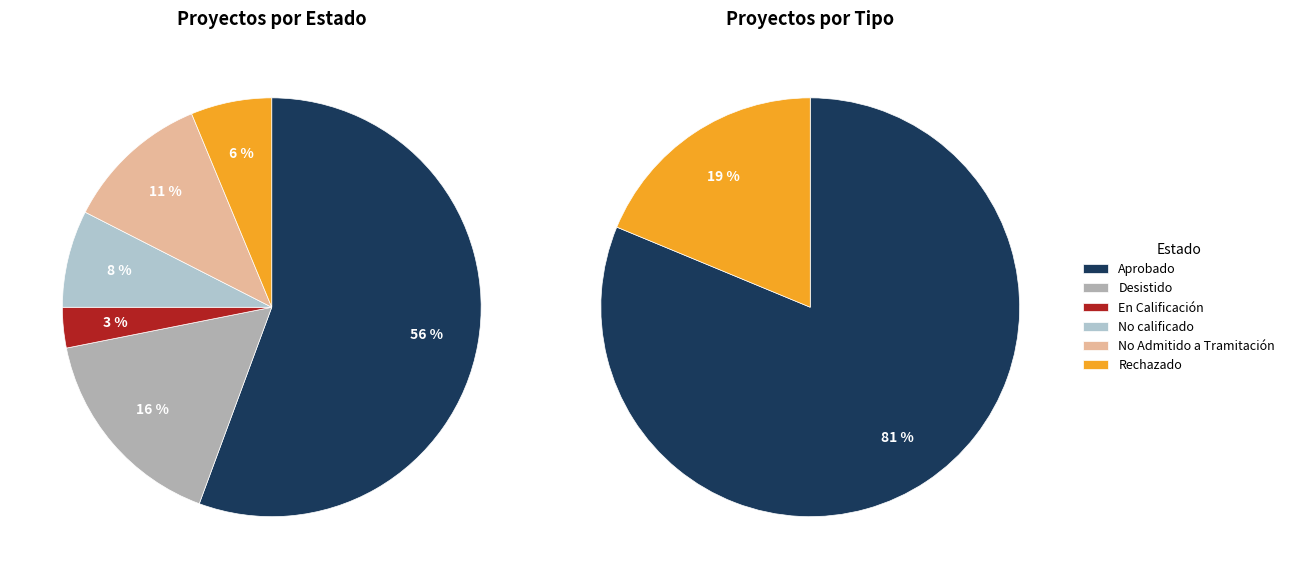

What percentage do Rechazado and Aprobado together represent?

61.9%